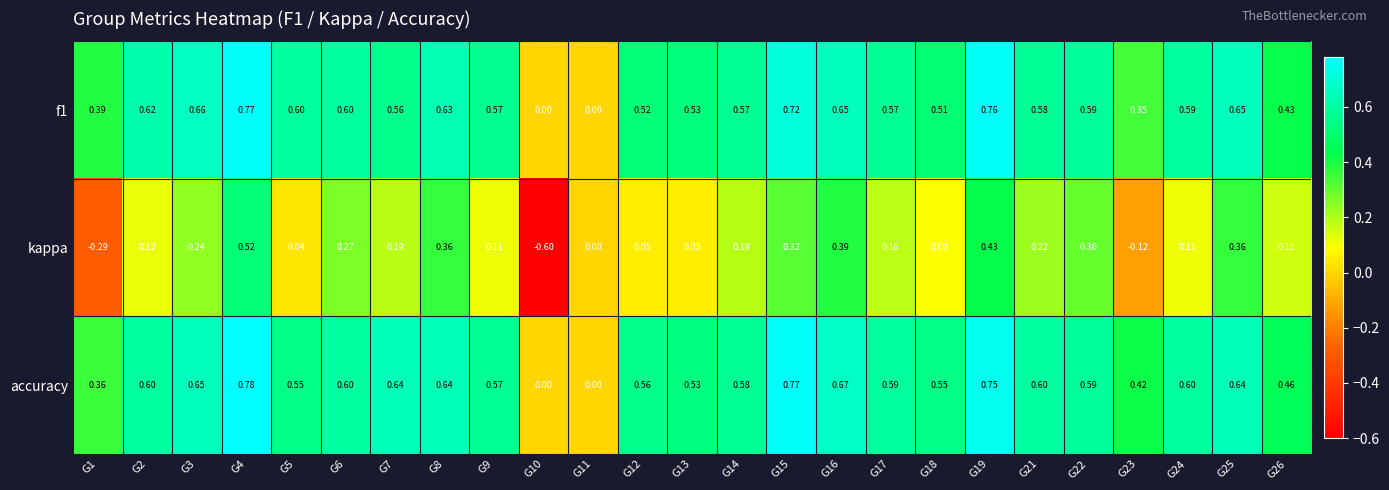

Which series has the widest spread of values?

kappa